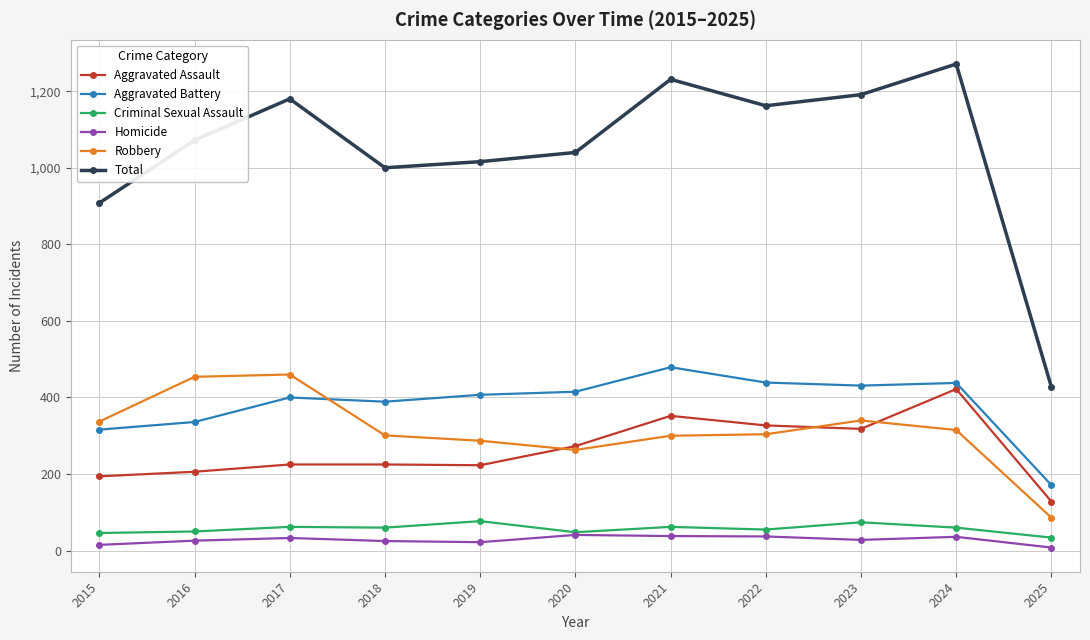

True or false: Aggravated Assault and Homicide intersect in this chart.

False